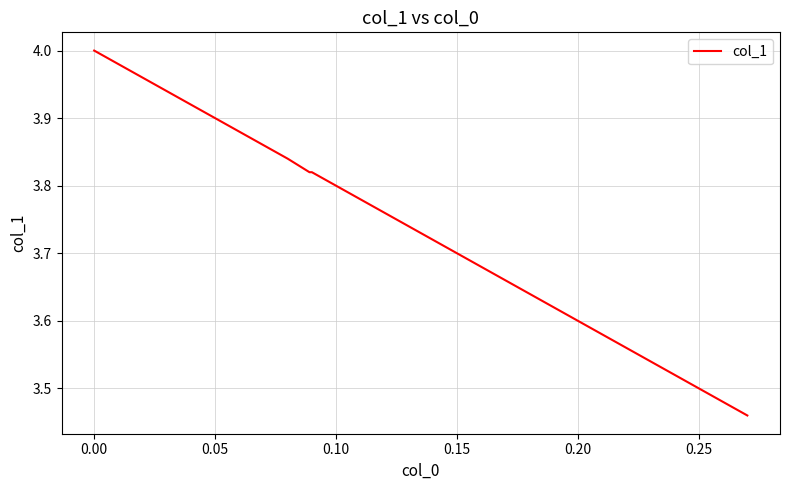

Between 0.15 and 0.10, which is larger?

0.10